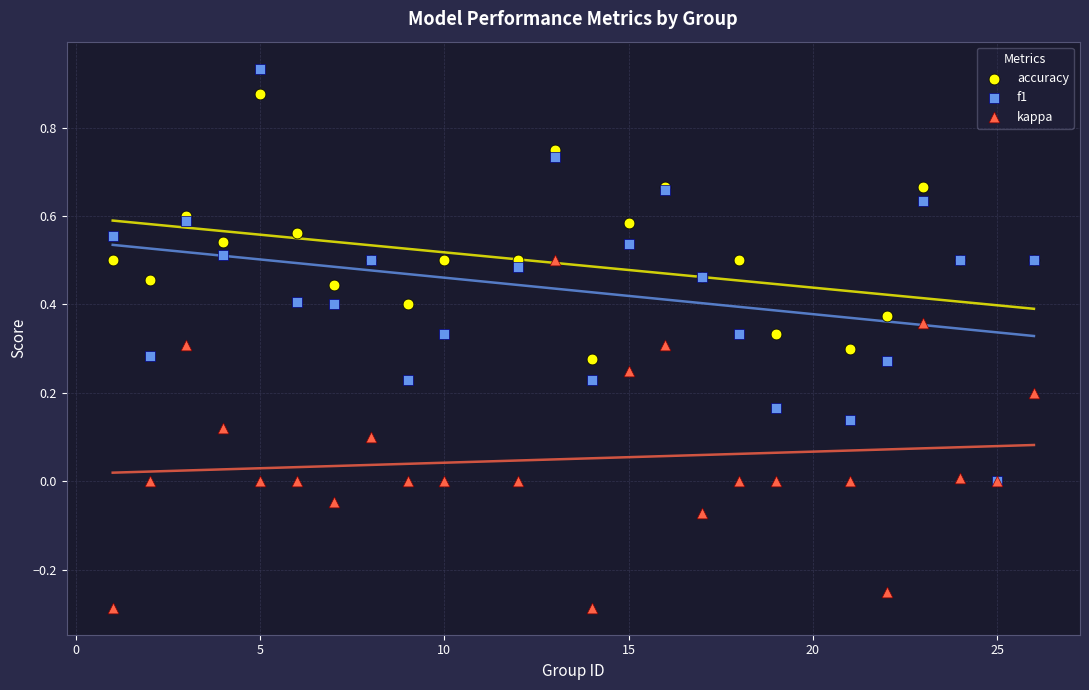

Which series has the widest spread of Y values?

f1